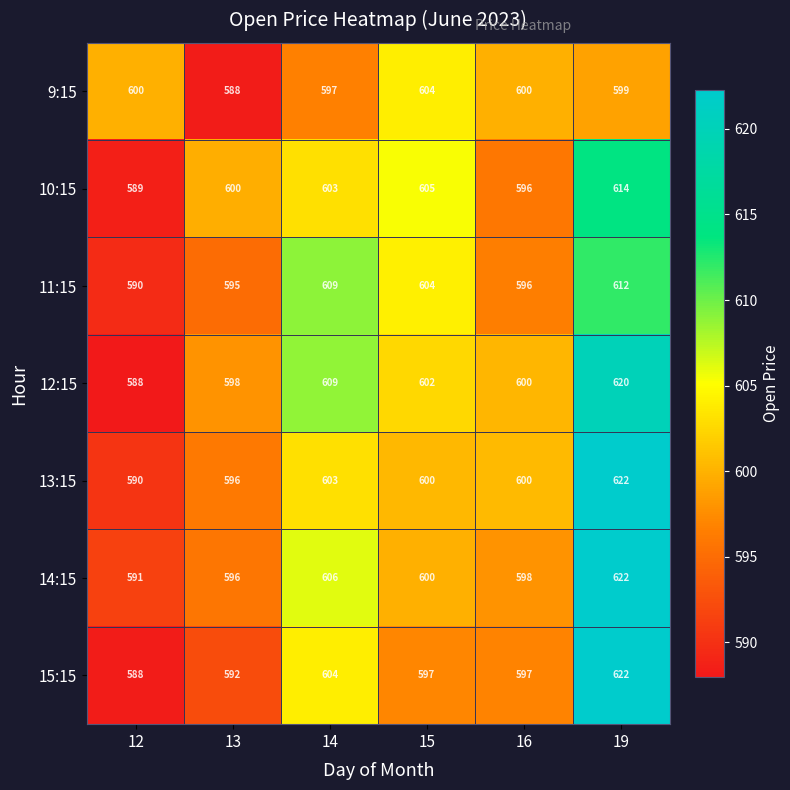

What is the average value of the 13:15 series?

602